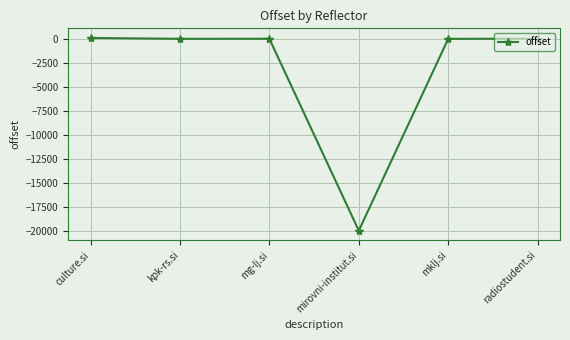

Where does the data first go above 13?

culture.si